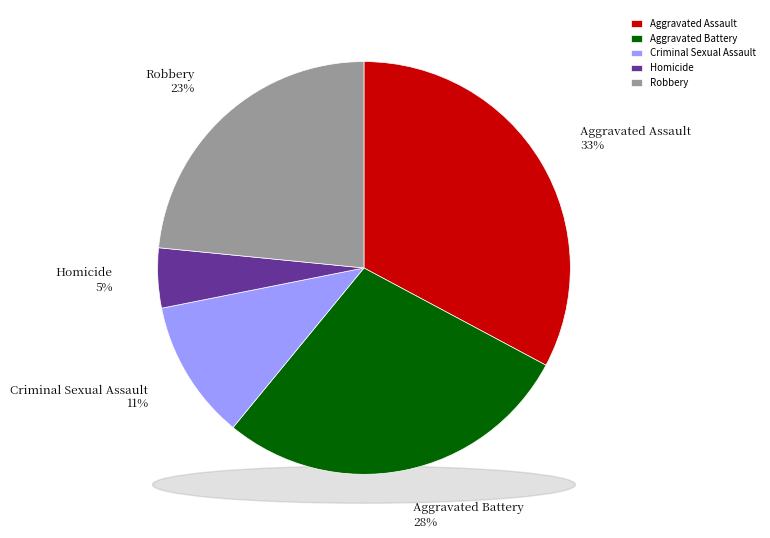

To the nearest percent, what portion does Robbery represent?

23%